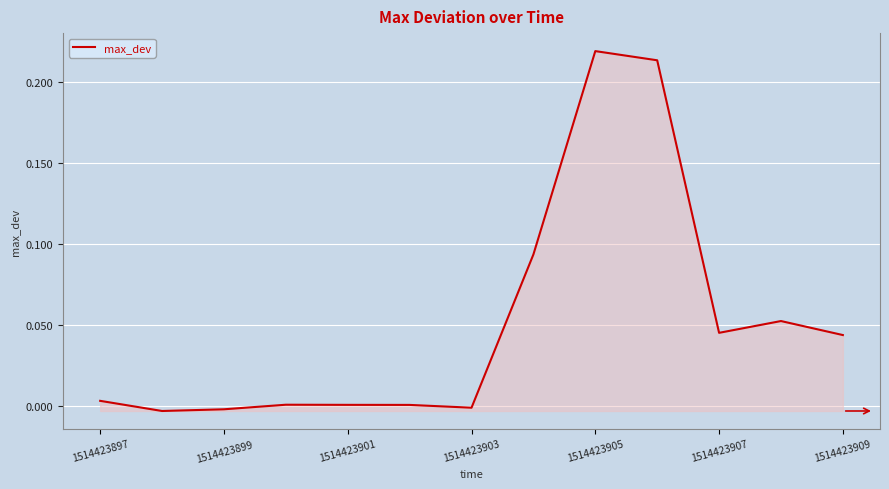

How many lines are shown in the chart?

1